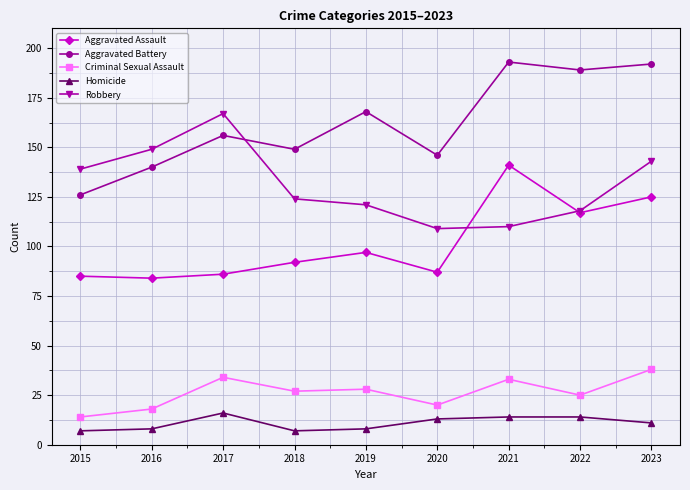

True or false: Criminal Sexual Assault has a value of 14 at 2015.

True